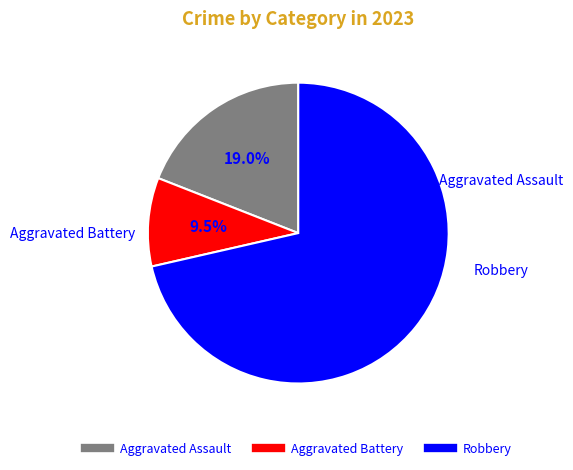

Is there a majority slice in this chart?

Yes